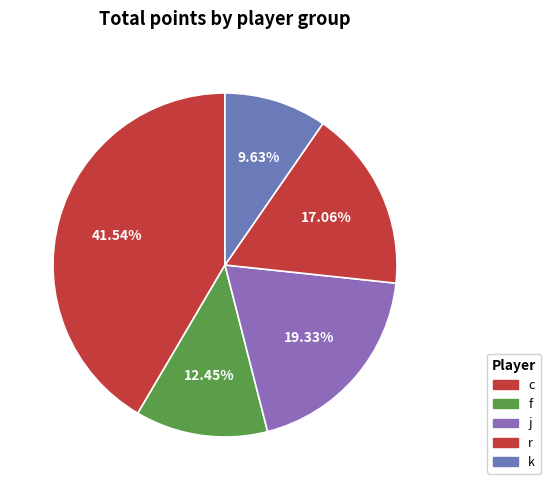

What is the change in value from r to k?

-66